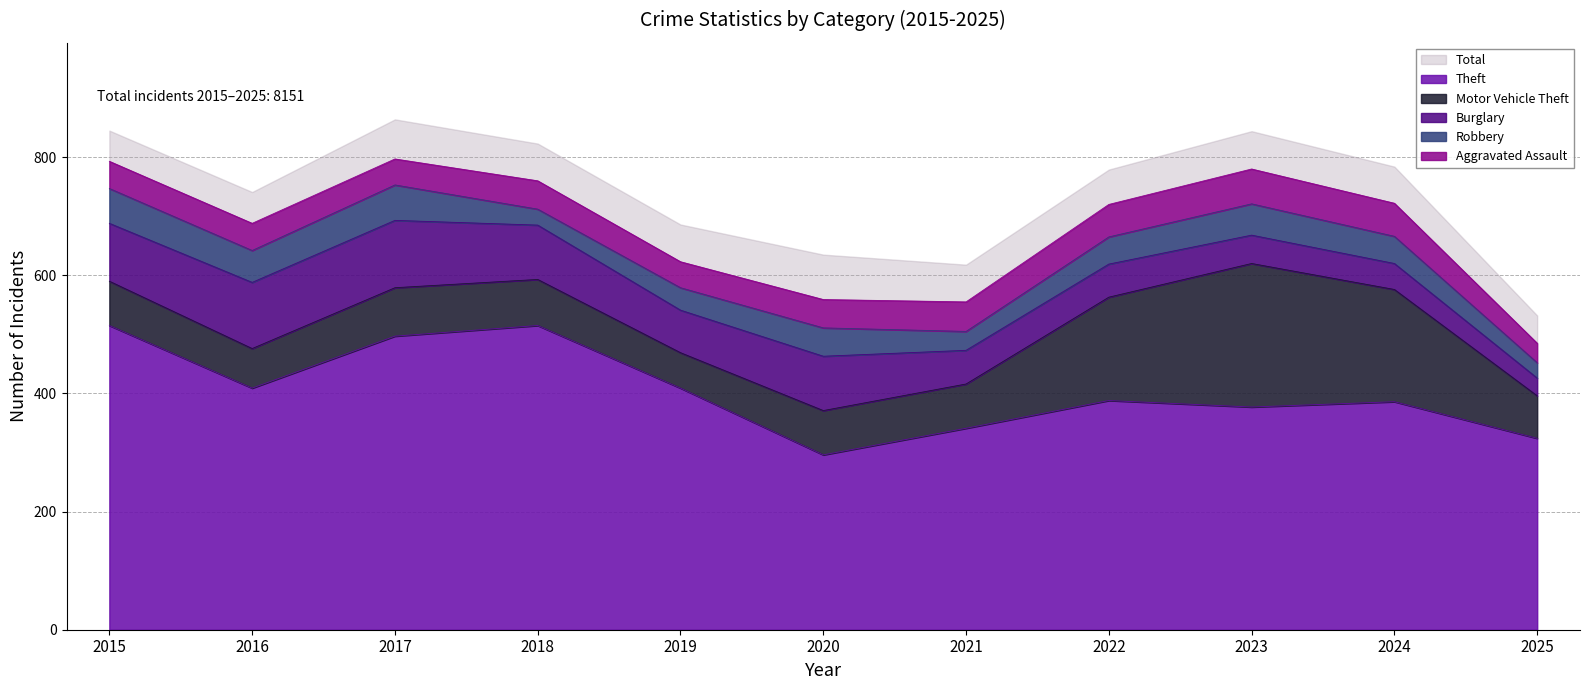

The Total series shows 1102 at 2018. True or false?

False